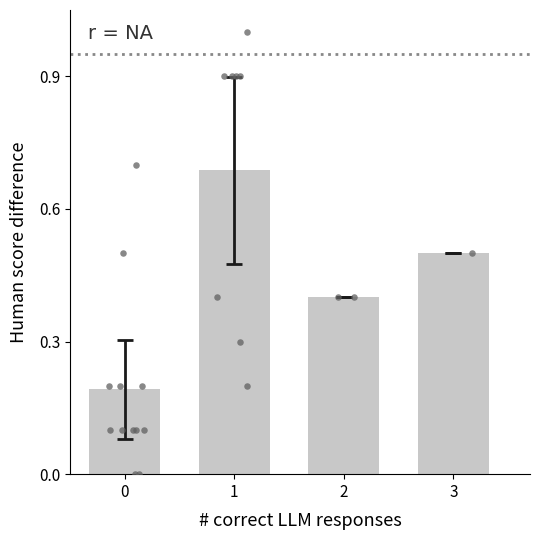

What is the change in value from 0 to 1?

+0.5